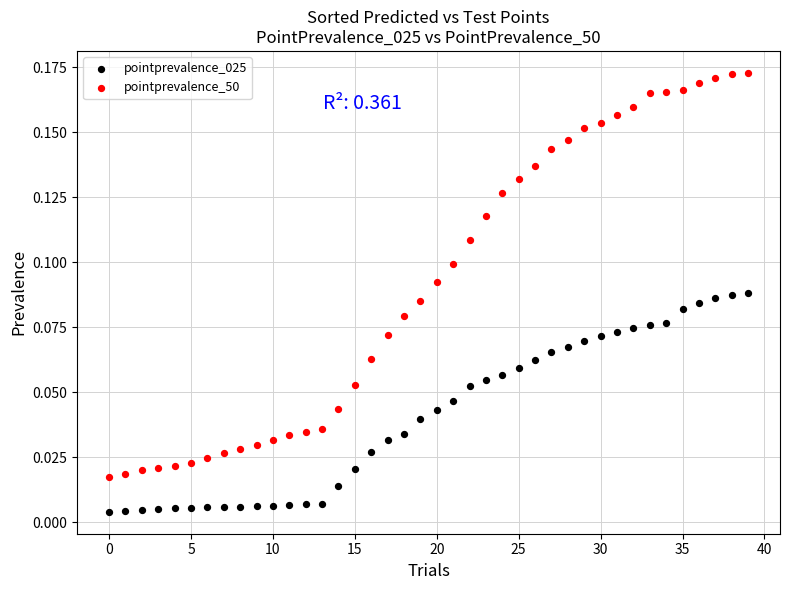

Which series contains the lowest Y value?

pointprevalence_025